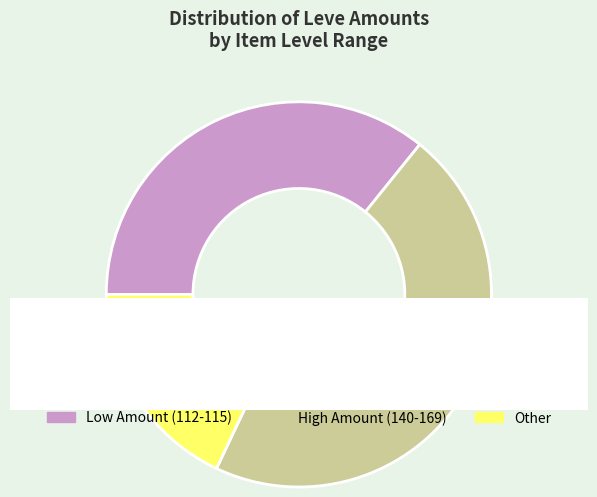

True or false: Hempen Acton accounts for 2% of the total.

False